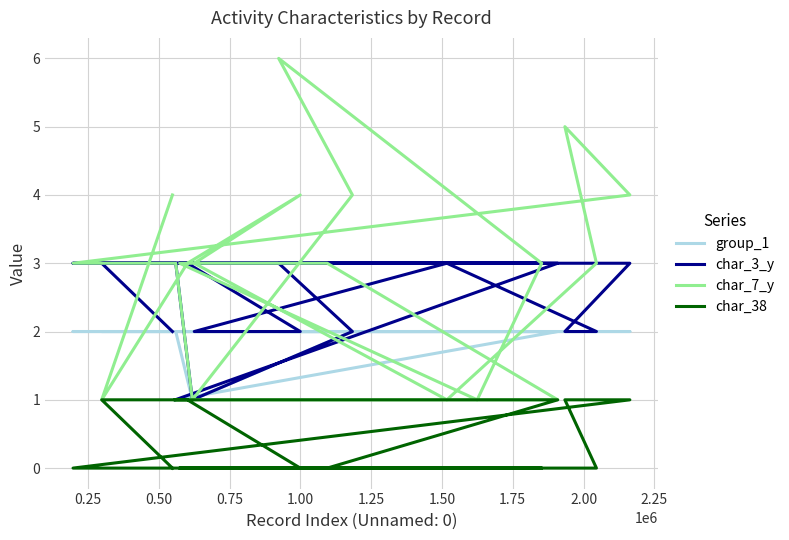

What is the value of the char_38 point at the 19th from the left?

1